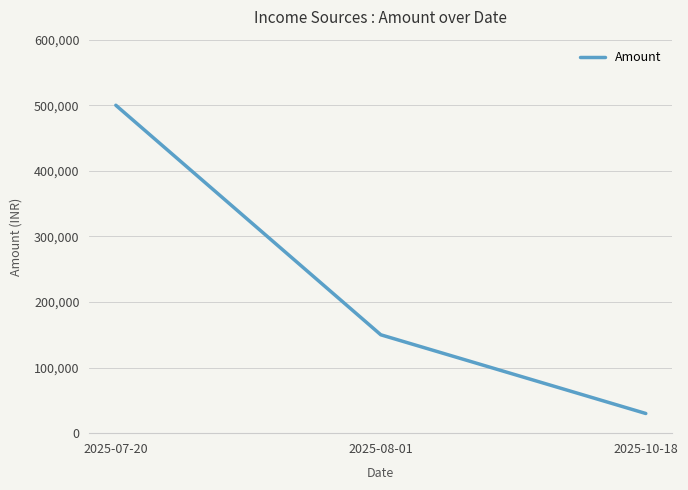

How many values are between 30000 and 499999?

3